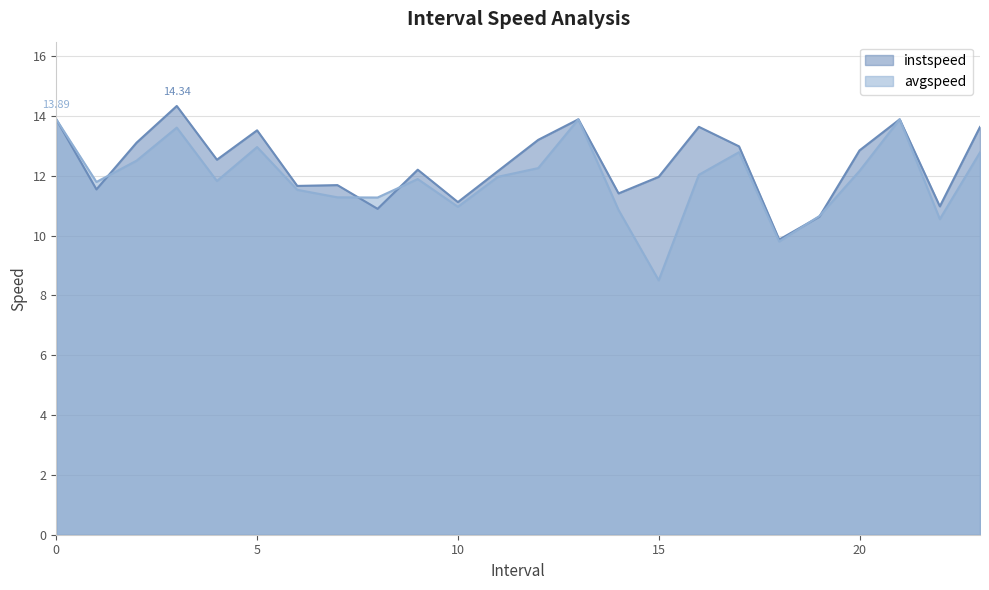

Reading left to right, list all the values displayed in this chart.

instspeed: 13.9	11.5	13.1	14.3	12.5	13.5	11.7	11.7	10.9	12.2	11.1	12.2	13.2	13.9	11.4	12.0	13.6	13.0	9.9	10.6	12.8	13.9	11.0	13.6
avgspeed: 13.9	11.8	12.5	13.6	11.8	13.0	11.5	11.3	11.3	11.9	11.0	12.0	12.3	13.9	10.9	8.5	12.0	12.8	9.8	10.7	12.2	13.9	10.6	12.8